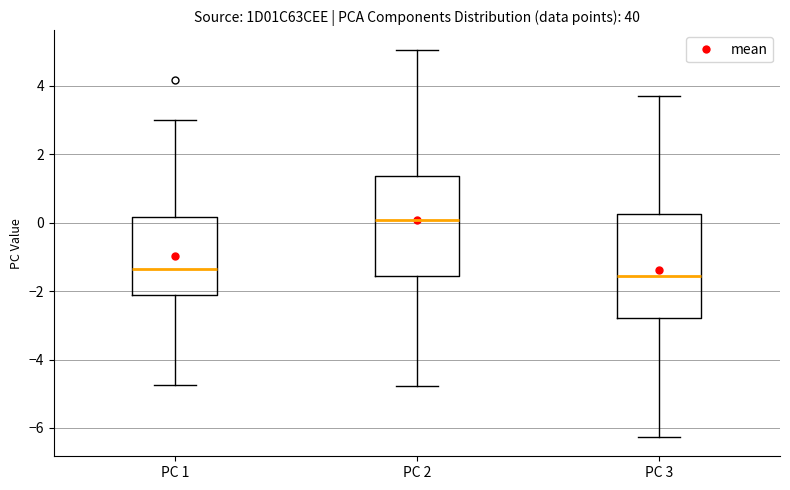

Which box has the highest median line?

PC 2